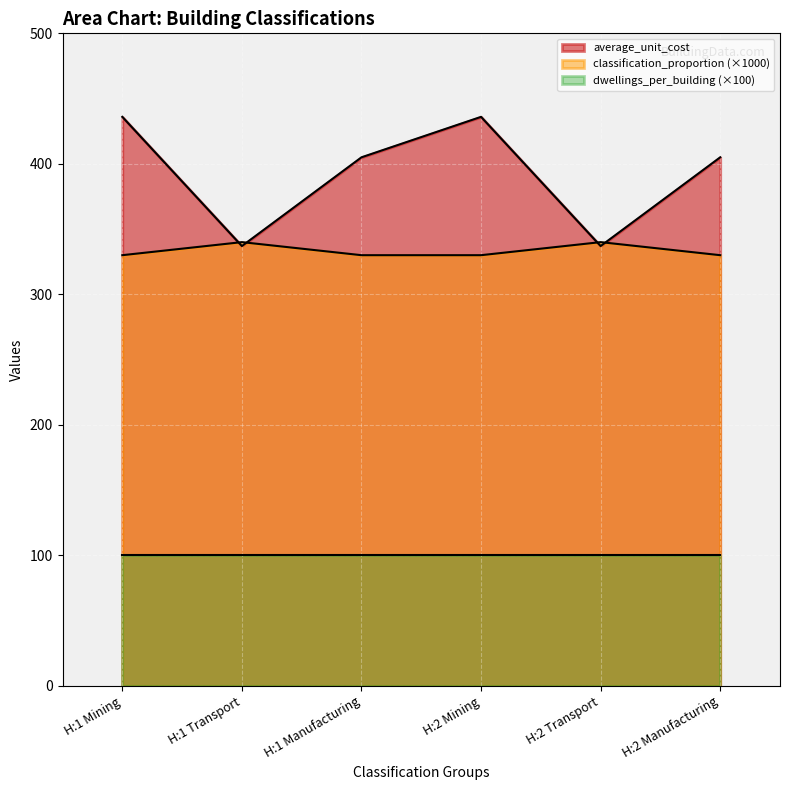

How many interior local valleys does the average_unit_cost series have?

2